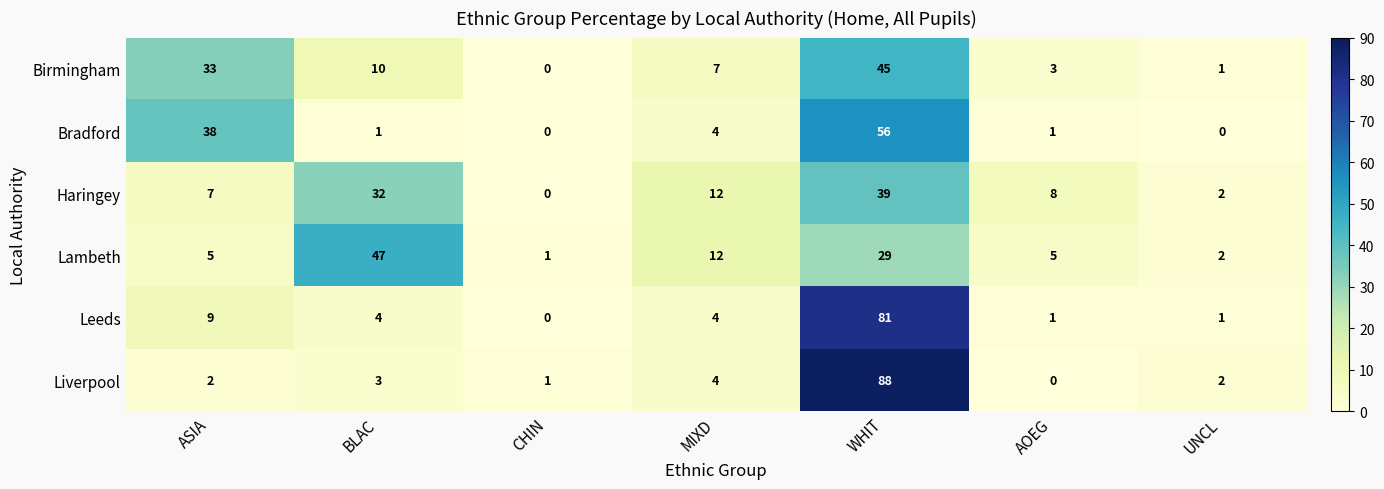

True or false: Haringey has a value of 8 at AOEG.

True